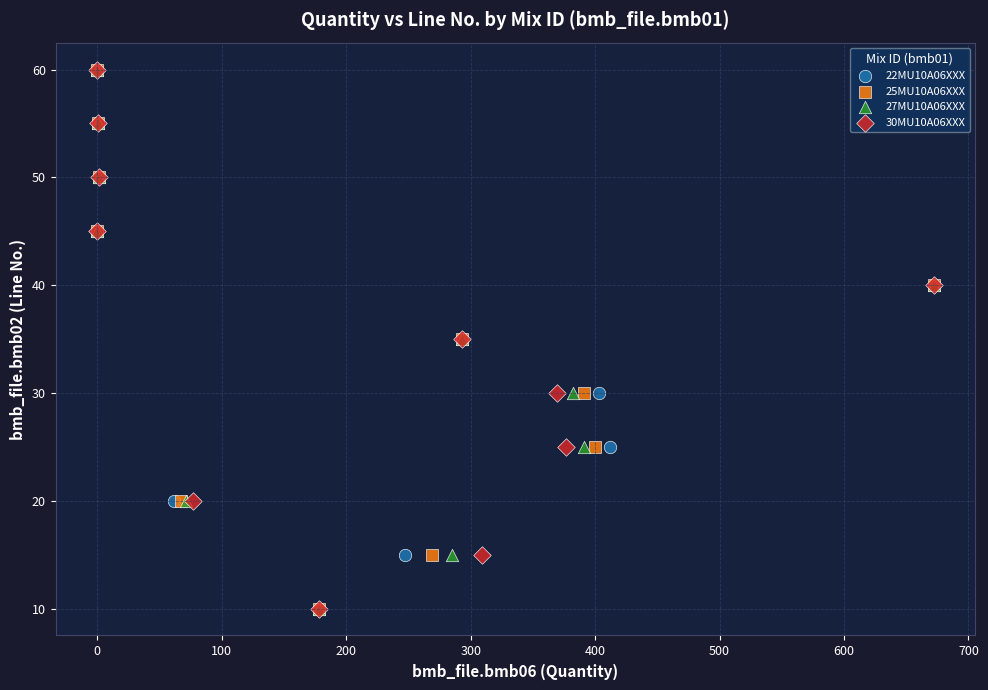

What are all the series names shown in the legend?

22MU10A06XXX, 25MU10A06XXX, 27MU10A06XXX, 30MU10A06XXX